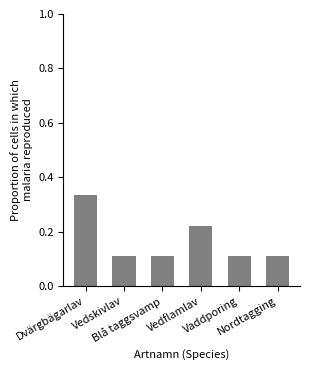

Count the values in the range 0 to 1.

6